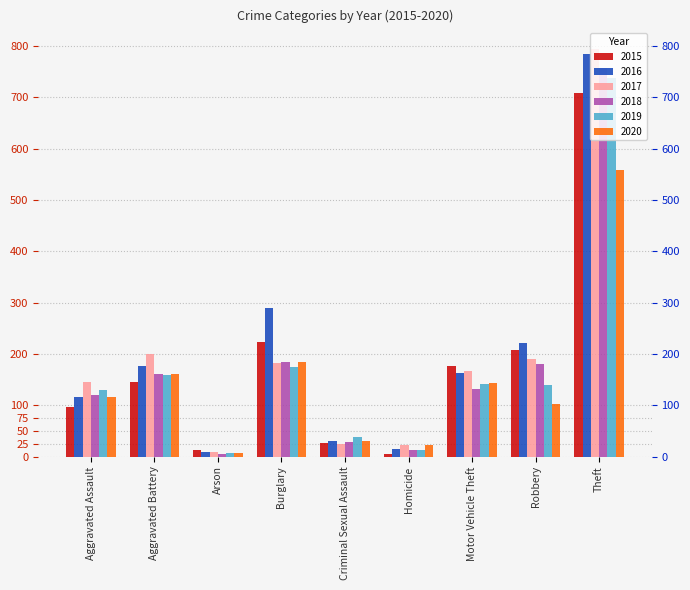

What is the lowest value of the 2019 series?

6